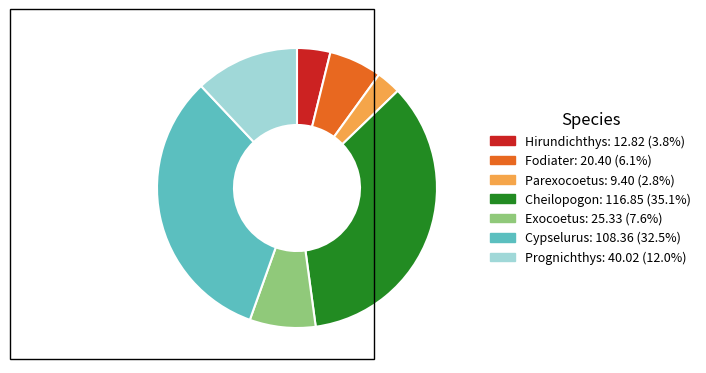

Which category has the smallest portion of the pie?

Parexocoetus